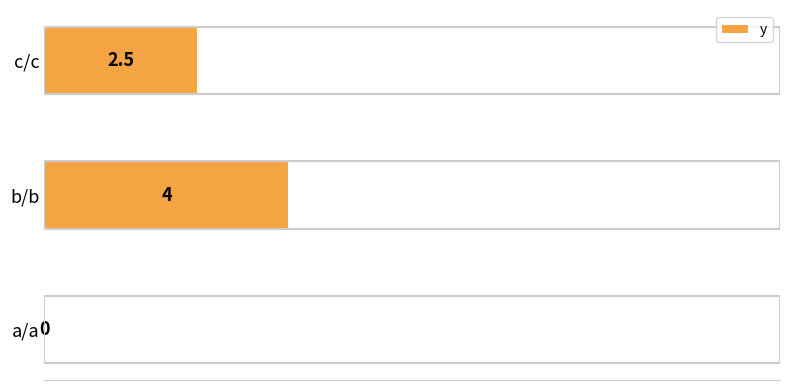

Are the bars horizontal?

Yes